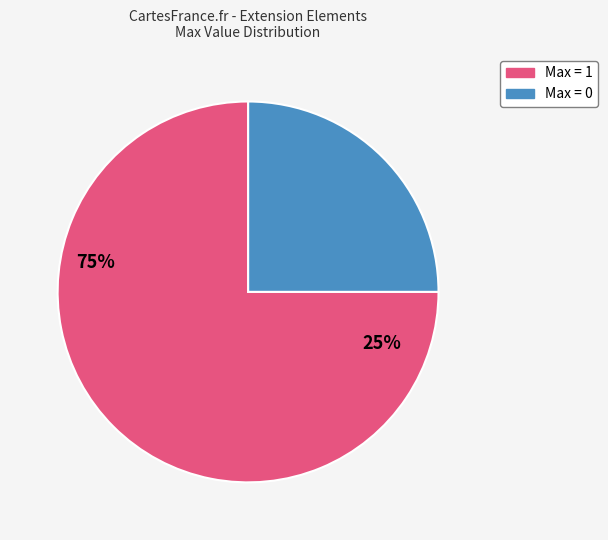

Is there a majority slice in this chart?

Yes